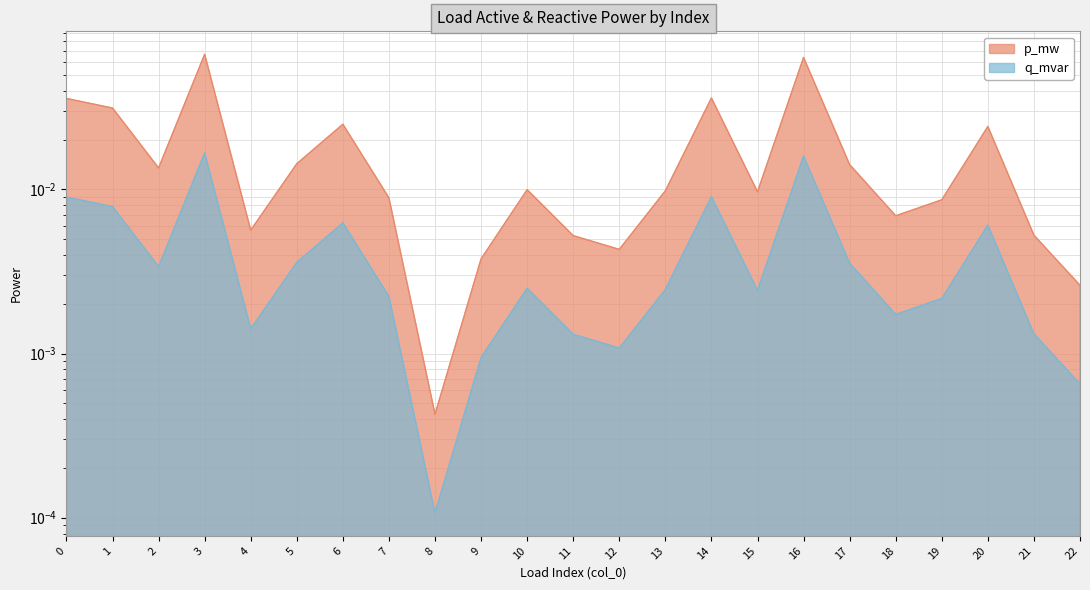

Does the chart display data point markers on the line(s)?

No